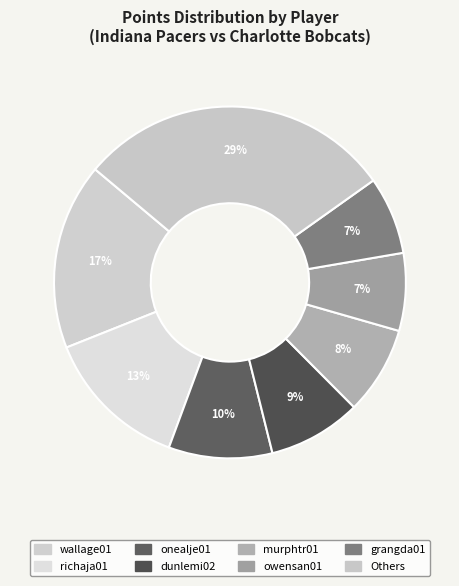

How many slices are in this pie chart?

8